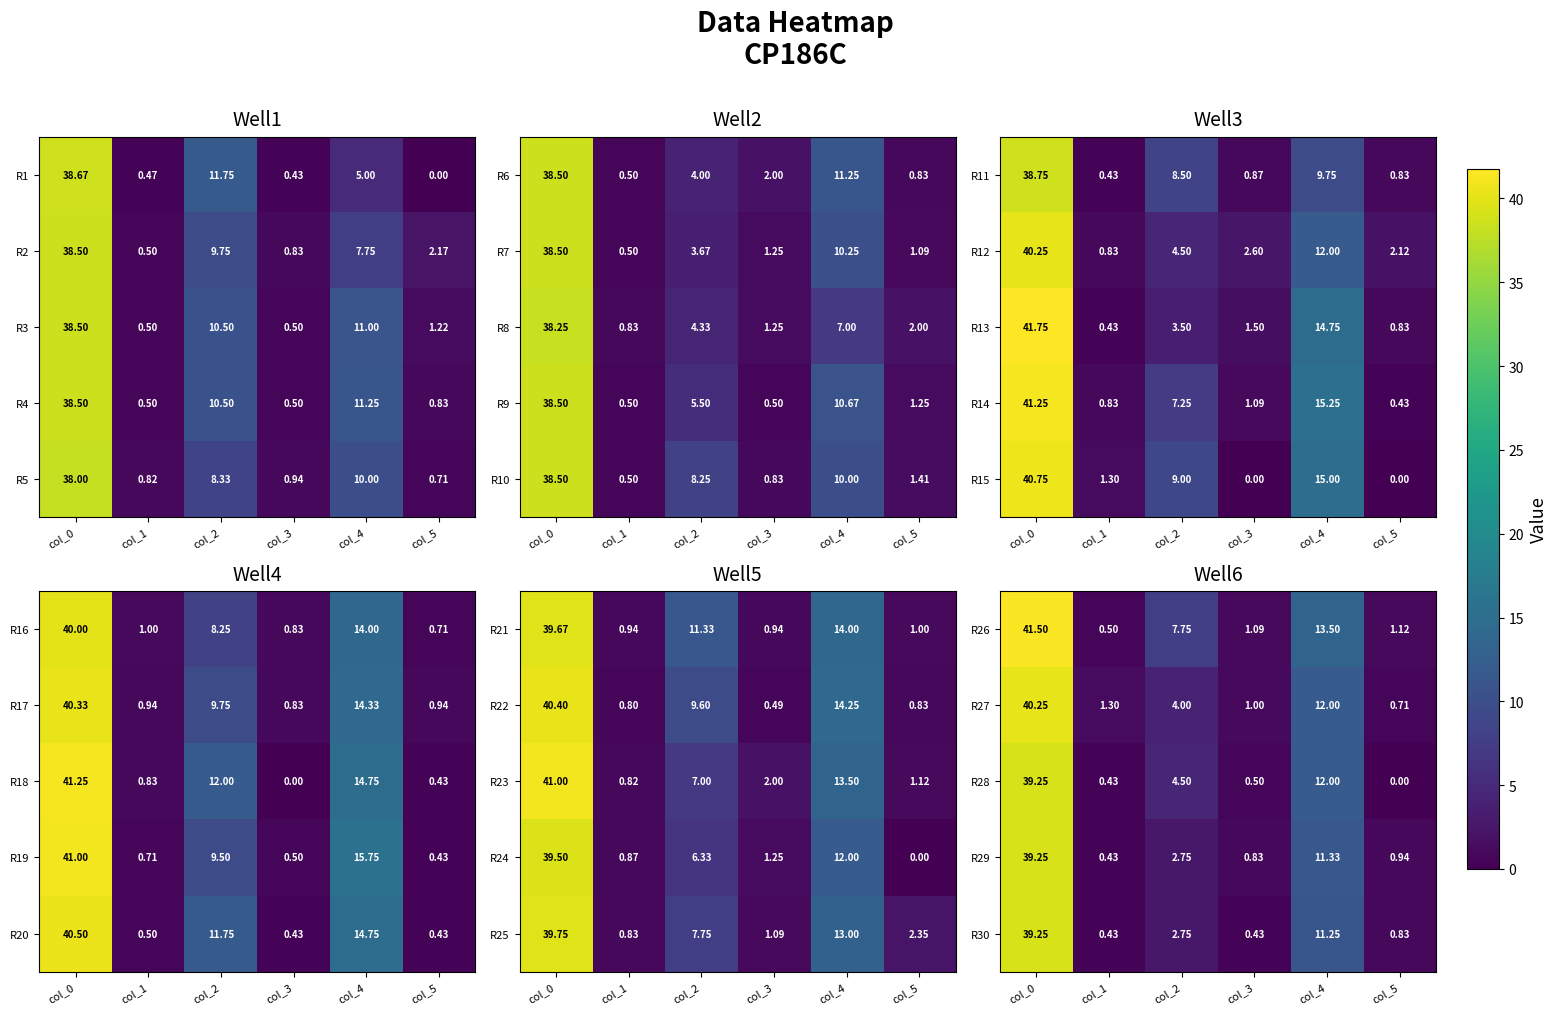

Is the value of R30 at col_5 greater than the value of R28 at col_0?

No